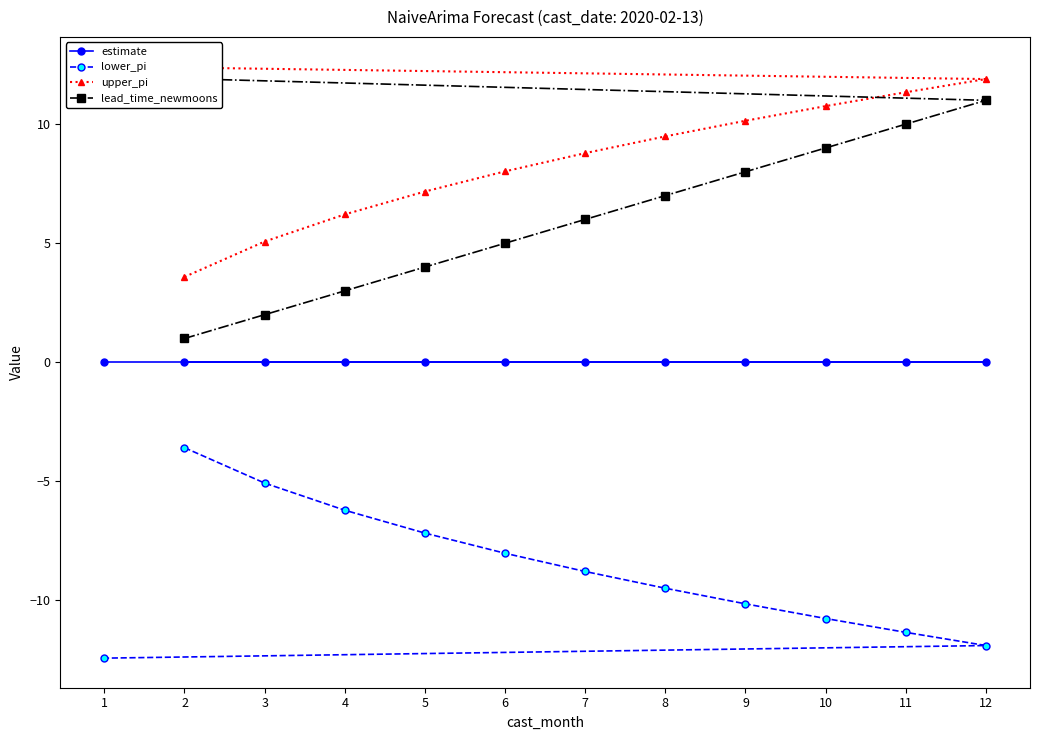

True or false: lead_time_newmoons and lower_pi cross at least once.

False